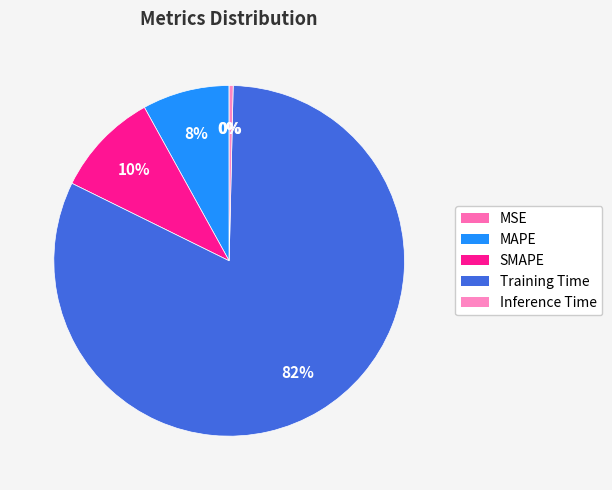

Which slice is the largest?

Training Time